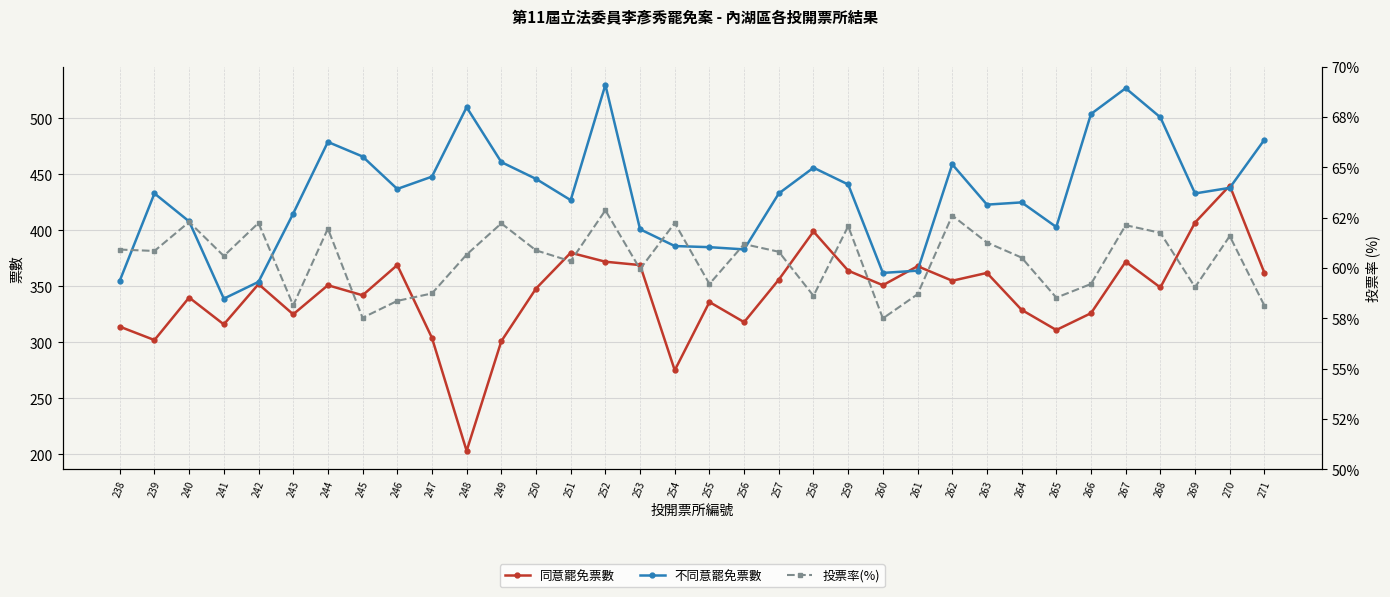

Rank the series by their average value, from highest to lowest.

不同意罷免票數, 同意罷免票數, 投票率(%)